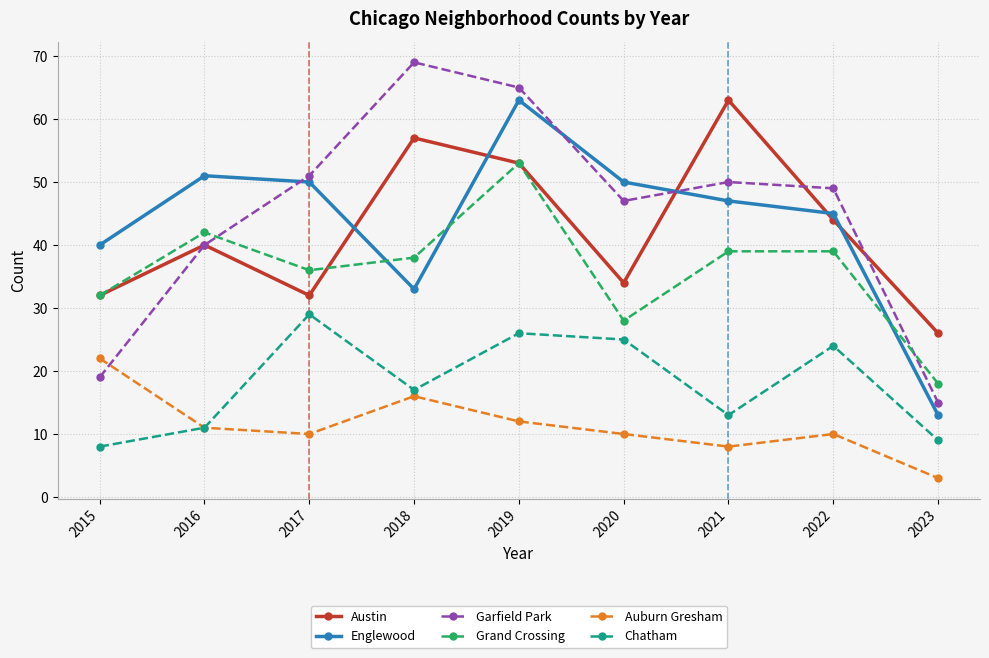

At which label is Grand Crossing closest to 35?

2017